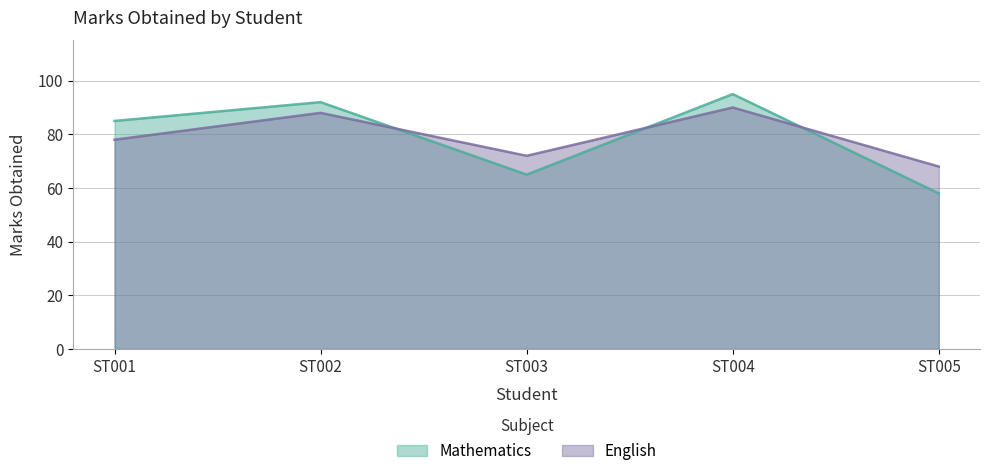

Reading left to right, transcribe all the data shown in this chart.

Mathematics: 85	92	65	95	58
English: 78	88	72	90	68